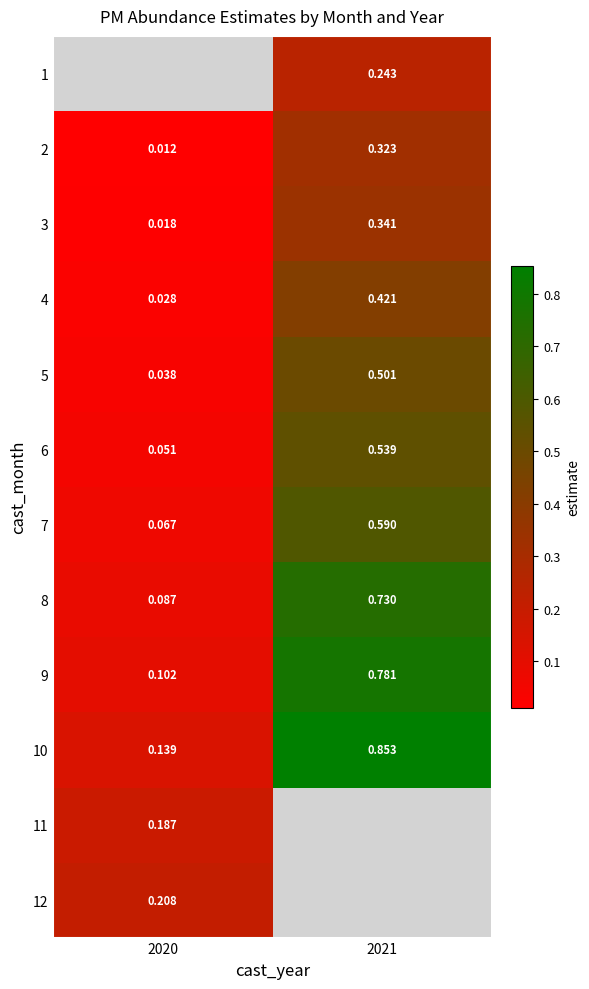

Is the value of 6 at 2021 greater than the value of 2 at 2020?

Yes